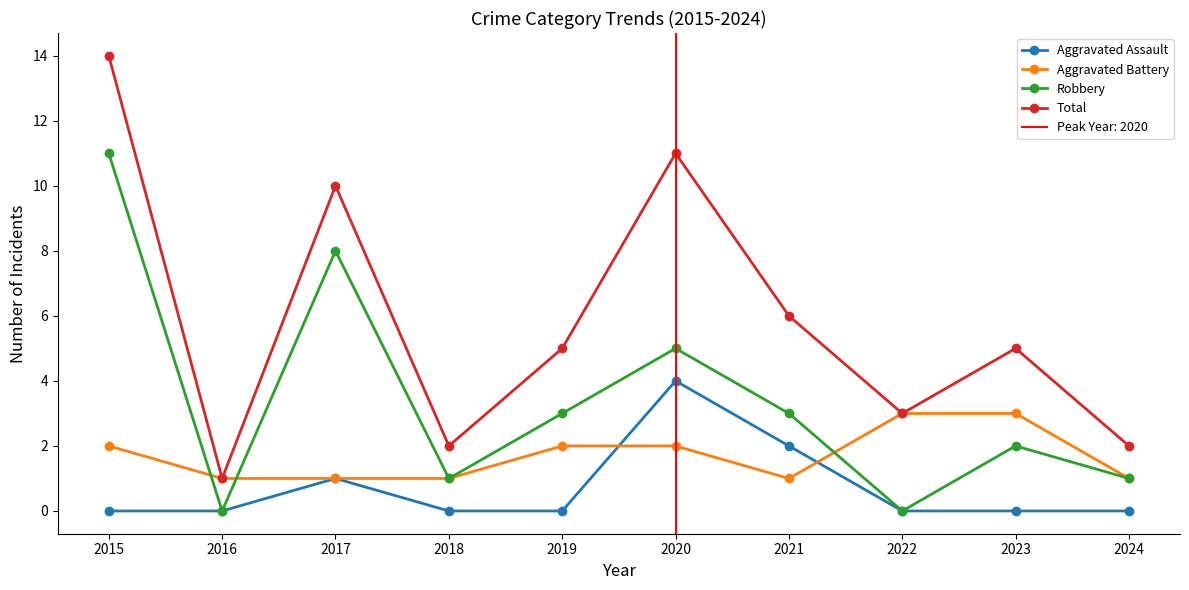

Reading left to right, list all the values displayed in this chart.

Aggravated Assault: 0	0	1	0	0	4	2	0	0	0
Aggravated Battery: 2	1	1	1	2	2	1	3	3	1
Robbery: 11	0	8	1	3	5	3	0	2	1
Total: 14	1	10	2	5	11	6	3	5	2